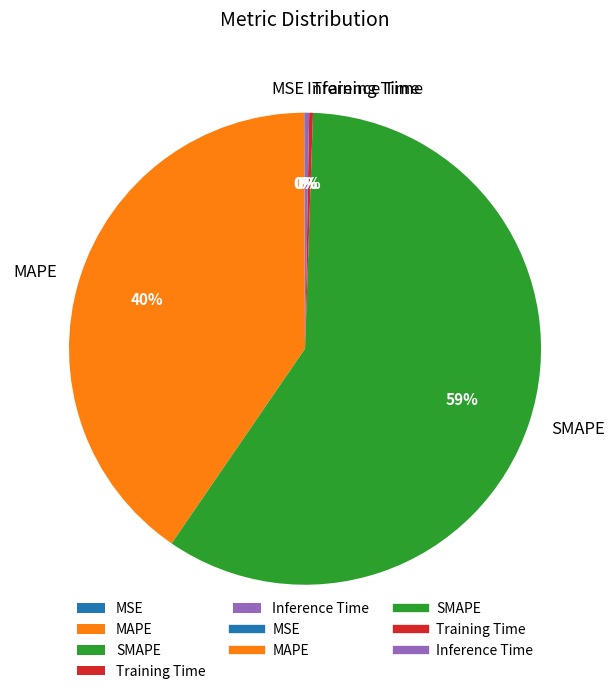

Is the sum of SMAPE and Inference Time greater than half?

Yes